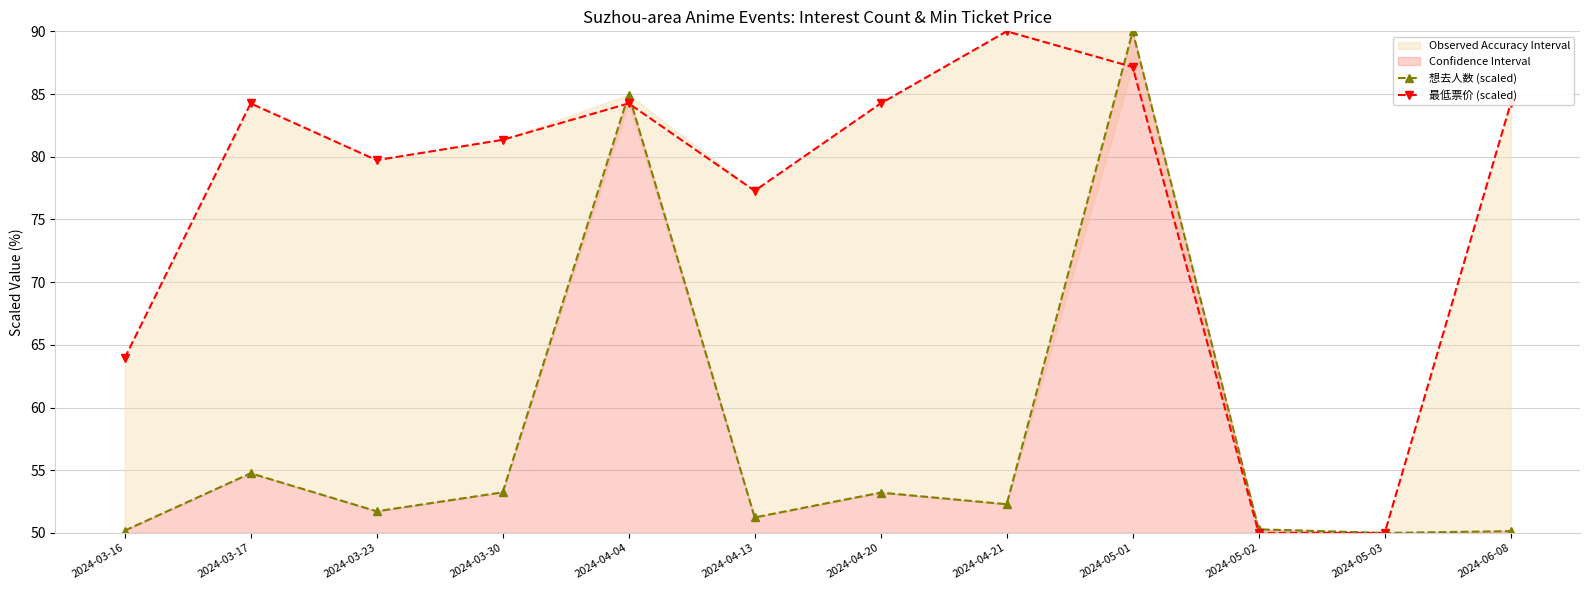

What is the difference between the second highest and second lowest values in the 想去人数 (scaled) series?

34.8